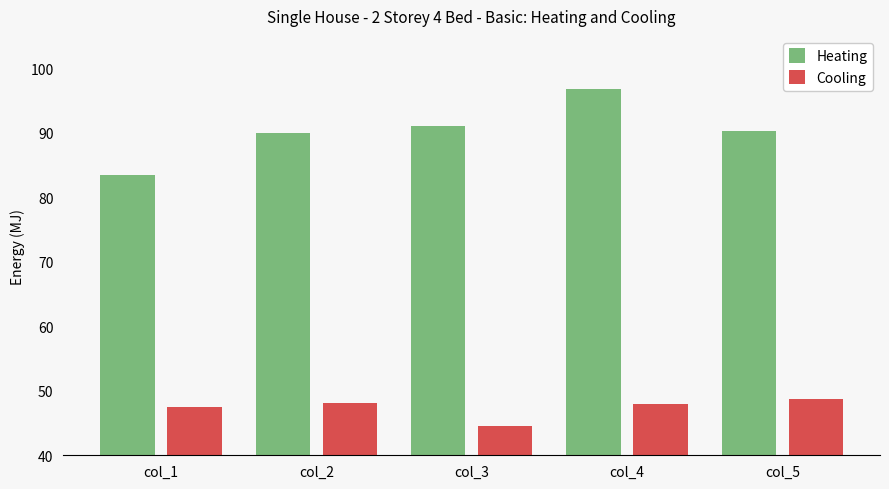

The value of Cooling at col_3 is 44.6. True or false?

True